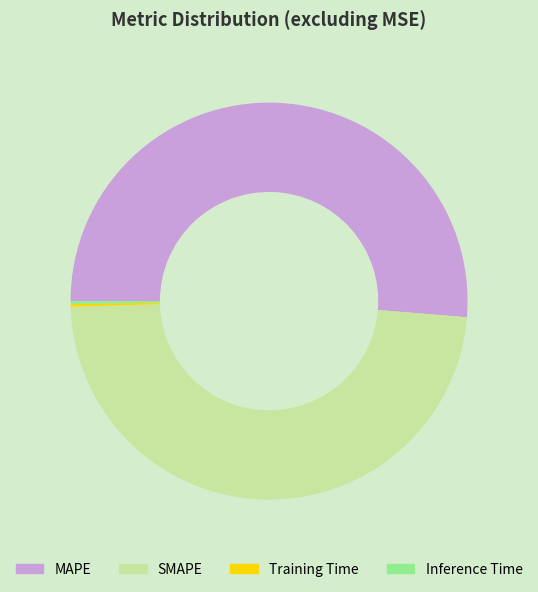

Which category has the biggest portion of the pie?

MAPE